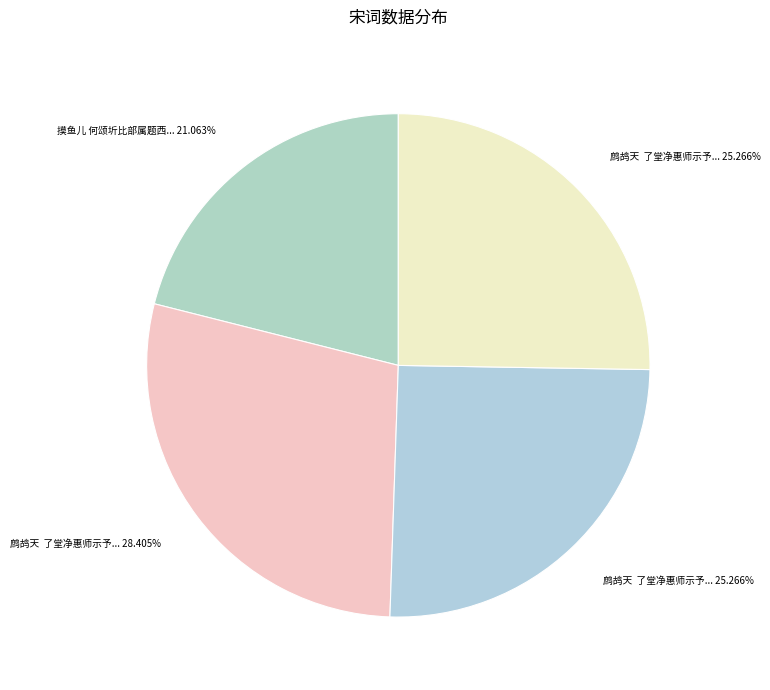

How many segments does this pie chart have?

4